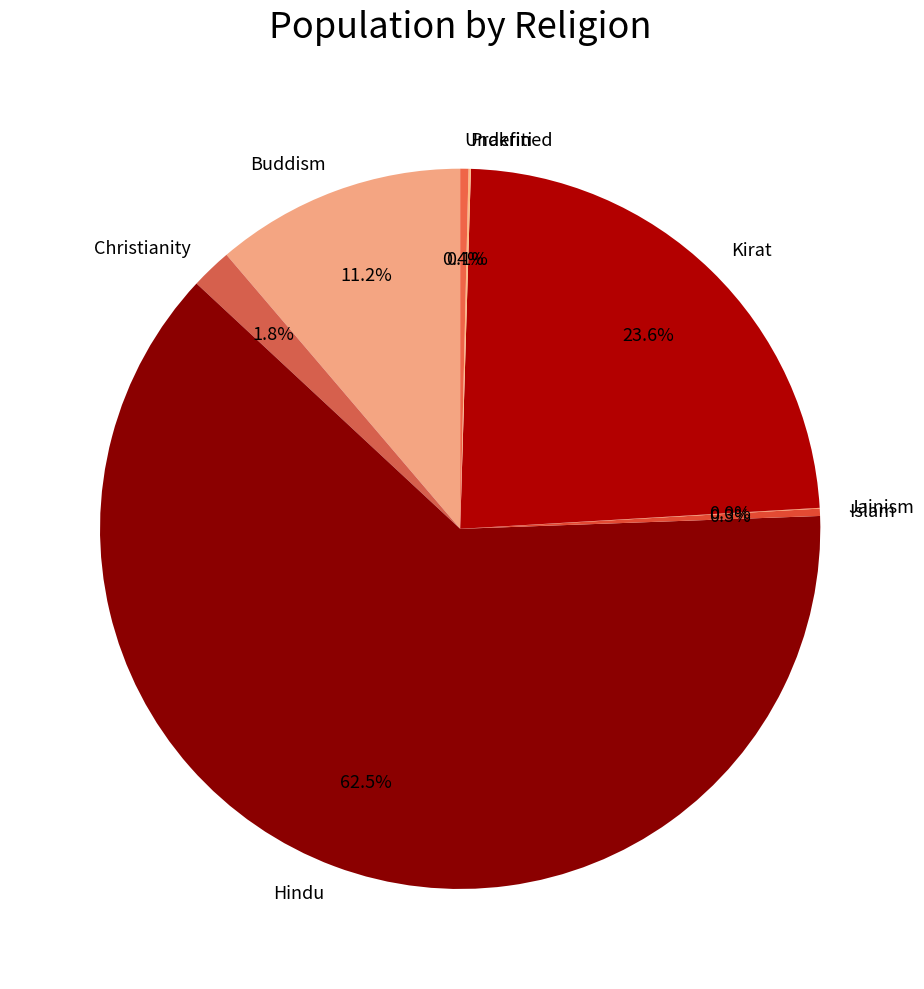

What is the ratio of the value at Buddism to the value at Kirat?

0.5